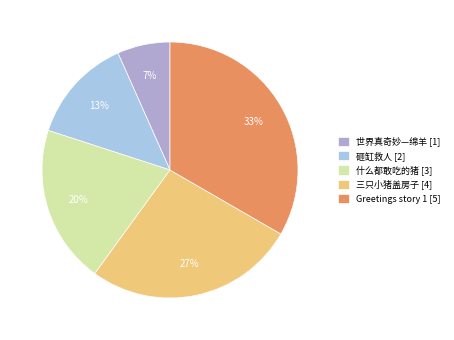

Rank the categories by value from lowest to highest.

世界真奇妙—绵羊 [1], 砸缸救人 [2], 什么都敢吃的猪 [3], 三只小猪盖房子 [4], Greetings story 1 [5]